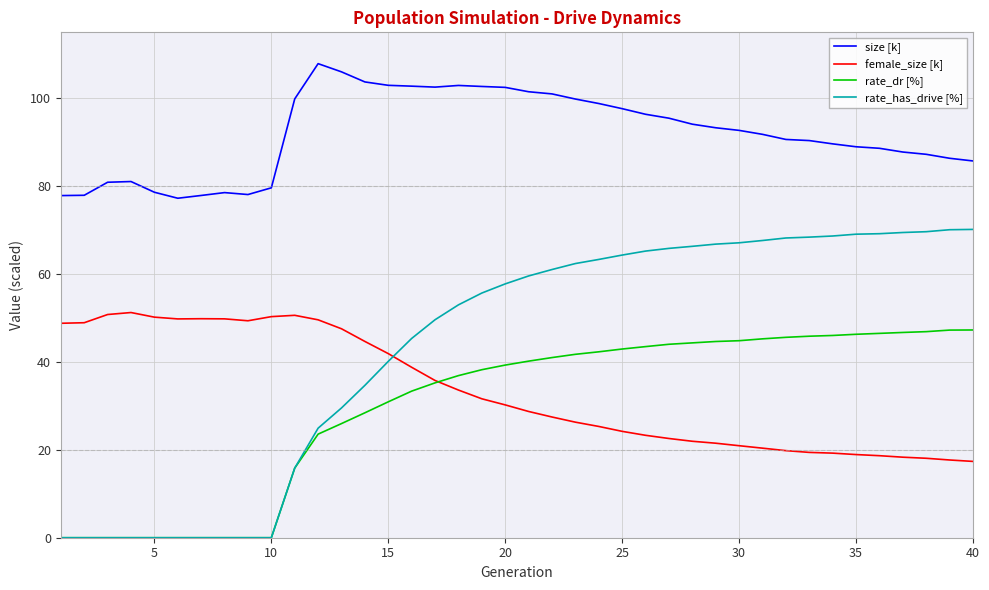

What is the maximum value shown in the chart?

107.9